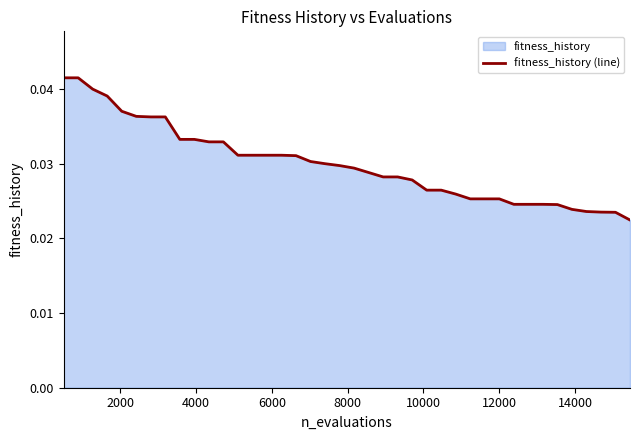

Does the chart have visible grid lines?

No